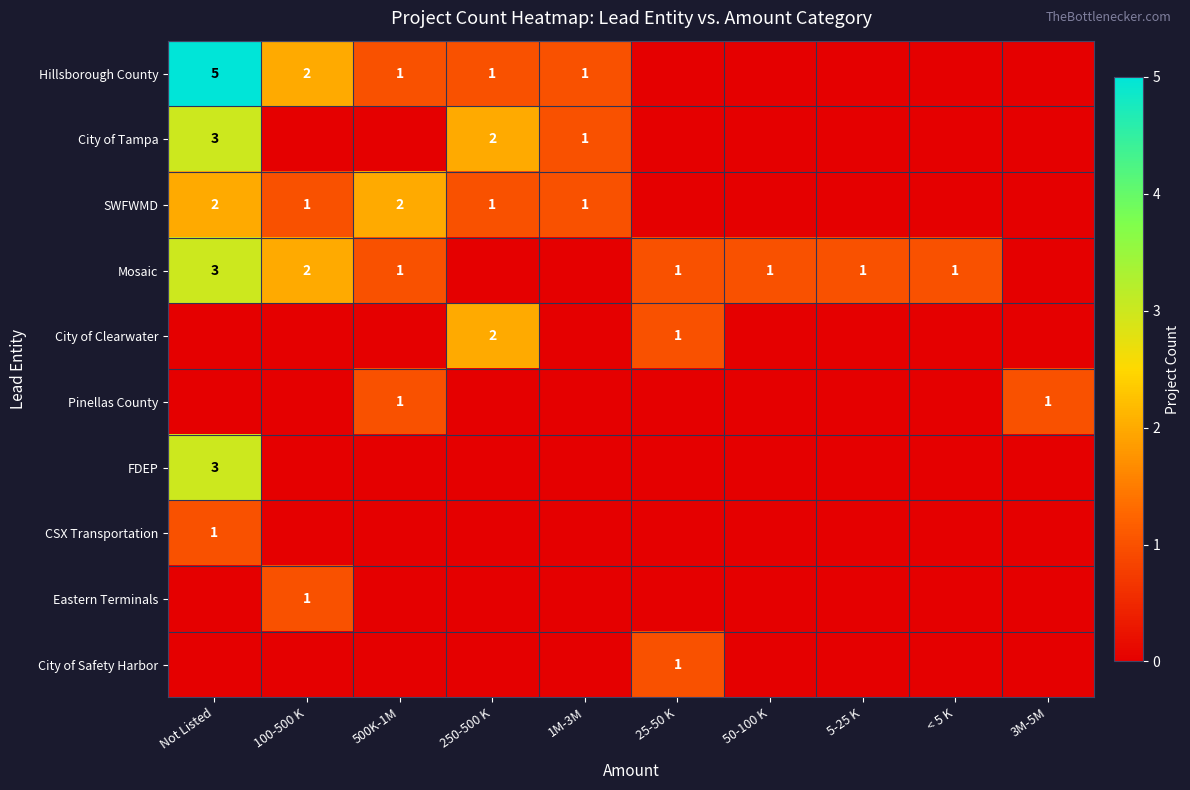

The Eastern Terminals series shows 0 at 100-500 K. True or false?

False